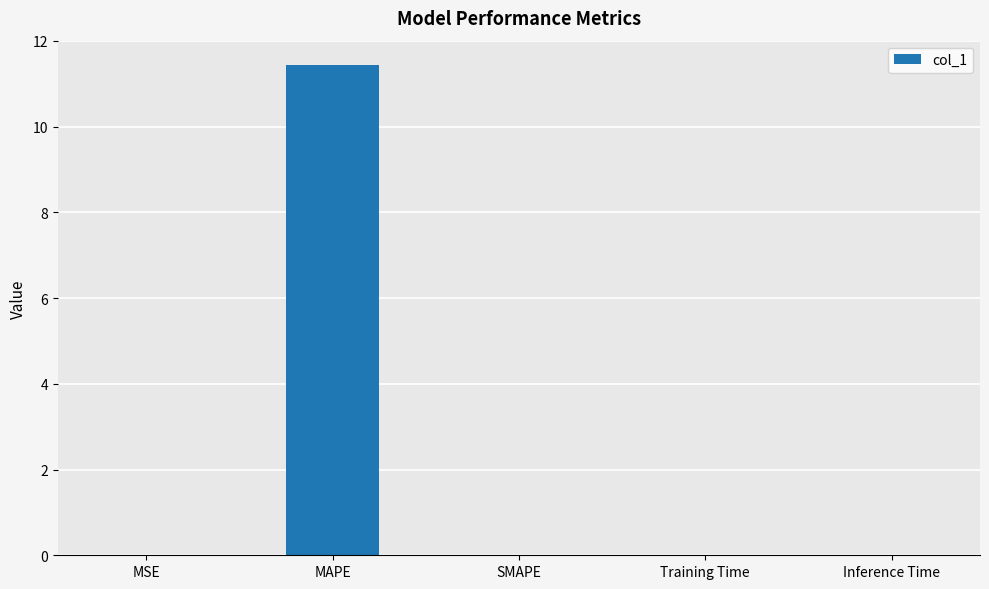

Are the bars horizontal?

No